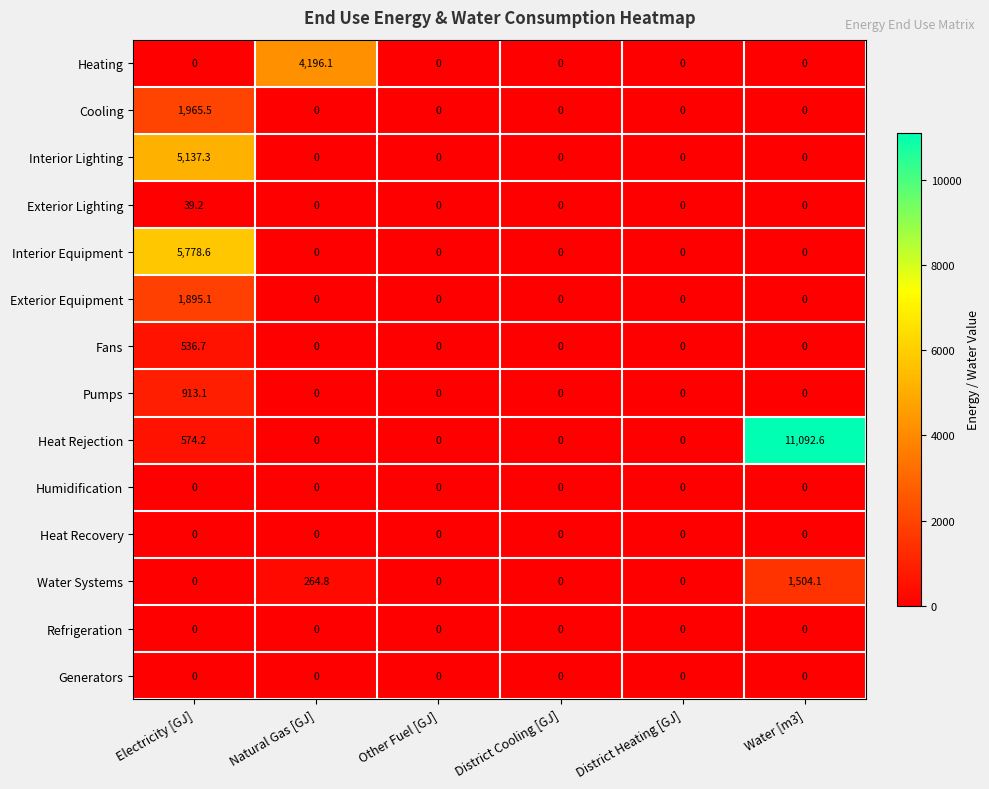

Between Natural Gas [GJ] and District Heating [GJ], which series saw the biggest shift?

Heating